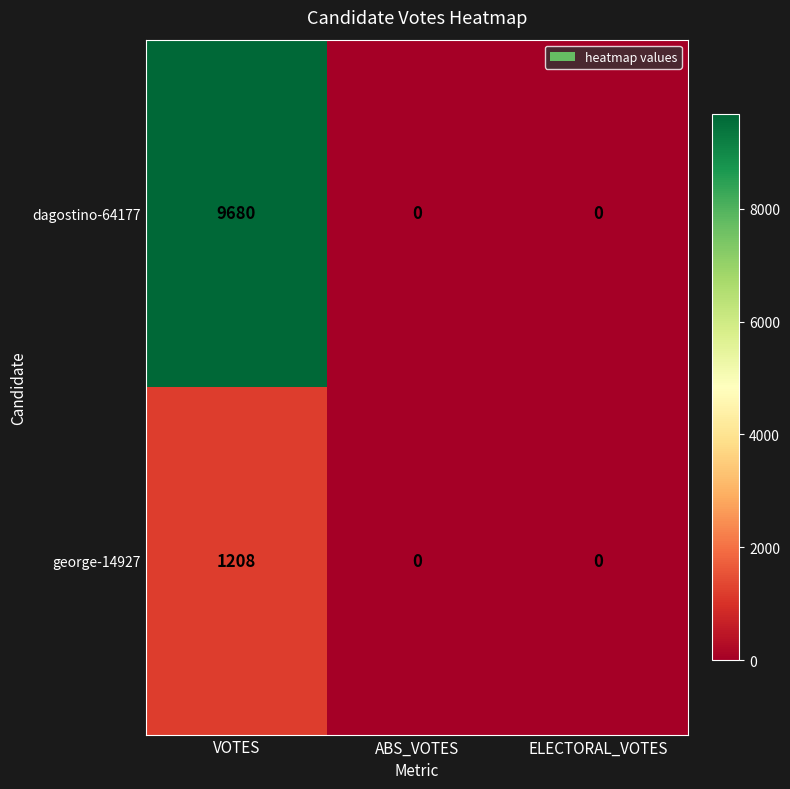

What is the average value of the dagostino-64177 series?

3227